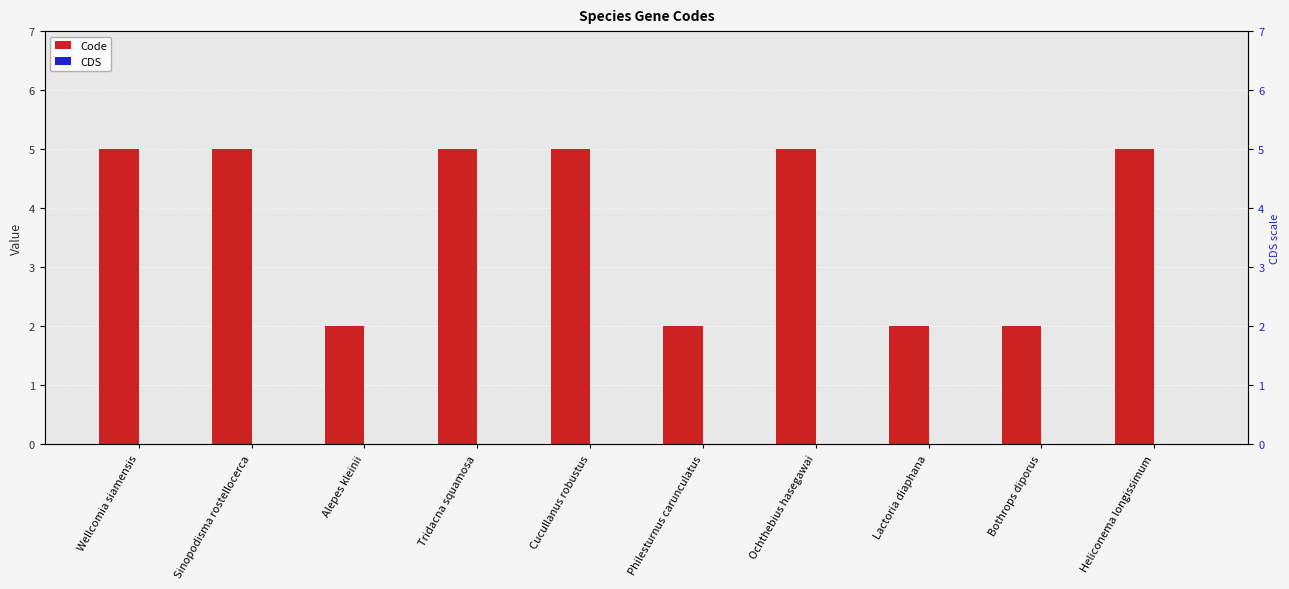

Reading right to left, what are all the values shown in this chart?

Code: Heliconema longissimum=5	Bothrops diporus=2	Lactoria diaphana=2	Ochthebius hasegawai=5	Philesturnus carunculatus=2	Cucullanus robustus=5	Tridacna squamosa=5	Alepes kleinii=2	Sinopodisma rostellocerca=5	Wellcomia siamensis=5
CDS: Heliconema longissimum=0	Bothrops diporus=0	Lactoria diaphana=0	Ochthebius hasegawai=0	Philesturnus carunculatus=0	Cucullanus robustus=0	Tridacna squamosa=0	Alepes kleinii=0	Sinopodisma rostellocerca=0	Wellcomia siamensis=0